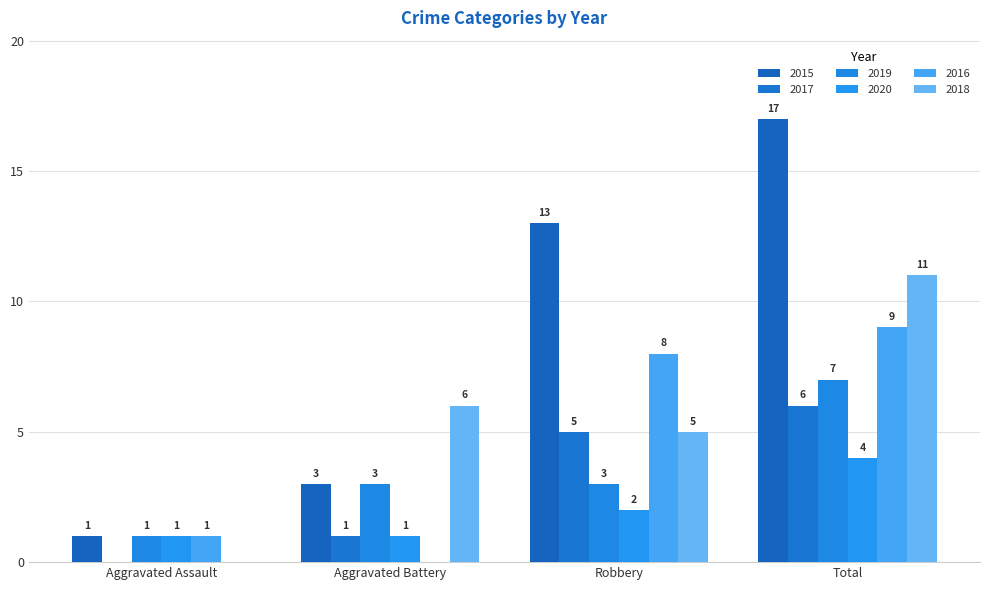

Reading left to right, what are all the values shown in this chart?

2015: Aggravated Assault=1	Aggravated Battery=3	Robbery=13	Total=17
2017: Aggravated Assault=0	Aggravated Battery=1	Robbery=5	Total=6
2019: Aggravated Assault=1	Aggravated Battery=3	Robbery=3	Total=7
2020: Aggravated Assault=1	Aggravated Battery=1	Robbery=2	Total=4
2016: Aggravated Assault=1	Aggravated Battery=0	Robbery=8	Total=9
2018: Aggravated Assault=0	Aggravated Battery=6	Robbery=5	Total=11